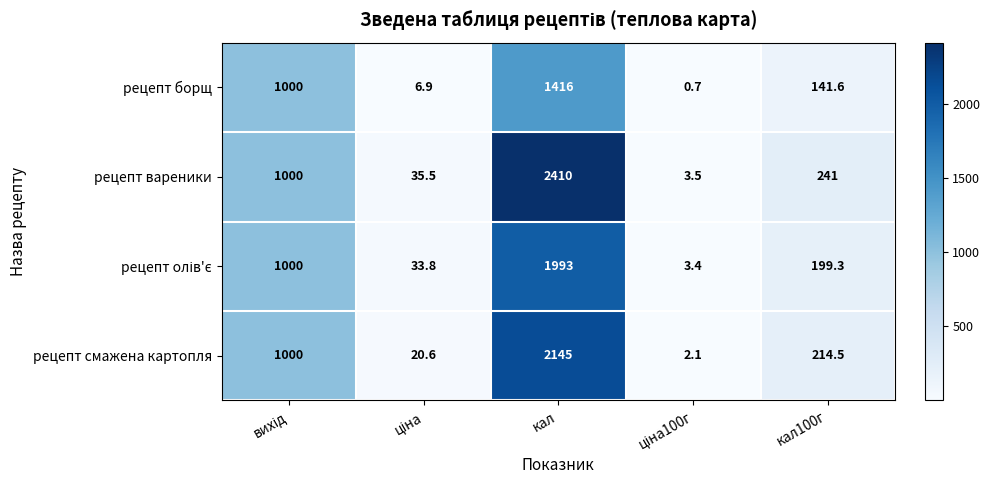

The value of рецепт смажена картопля at кал is 2145.0. True or false?

True